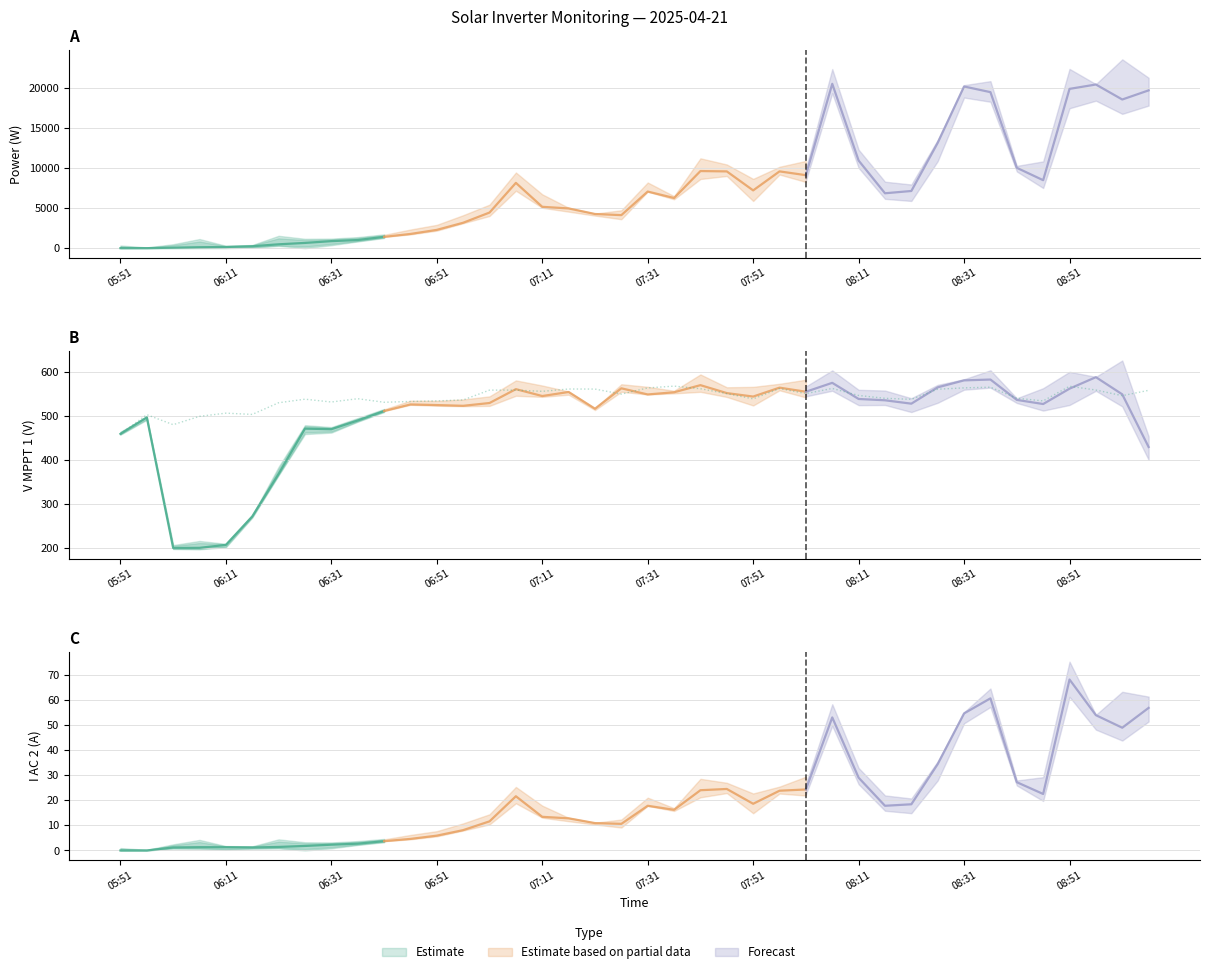

How many lines are shown in the chart?

4